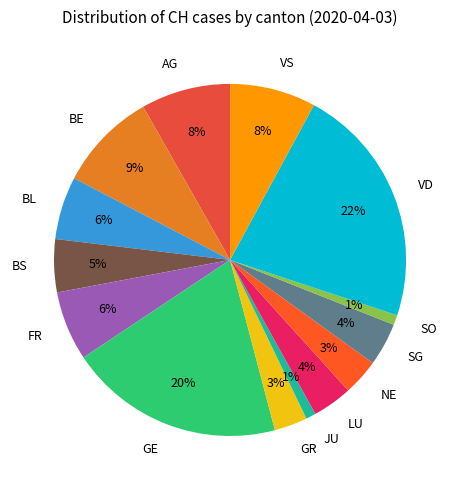

How many slices are in this pie chart?

14